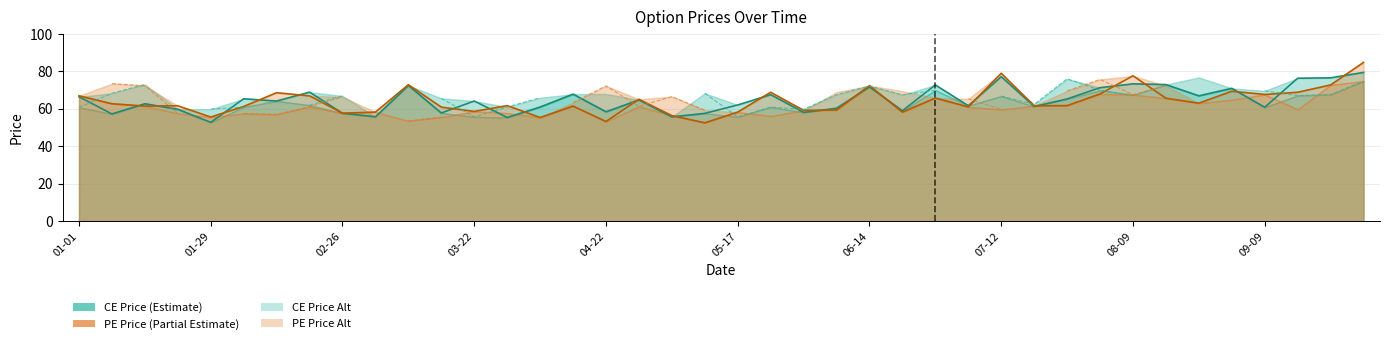

Which series has the largest total across all categories?

ce_price line